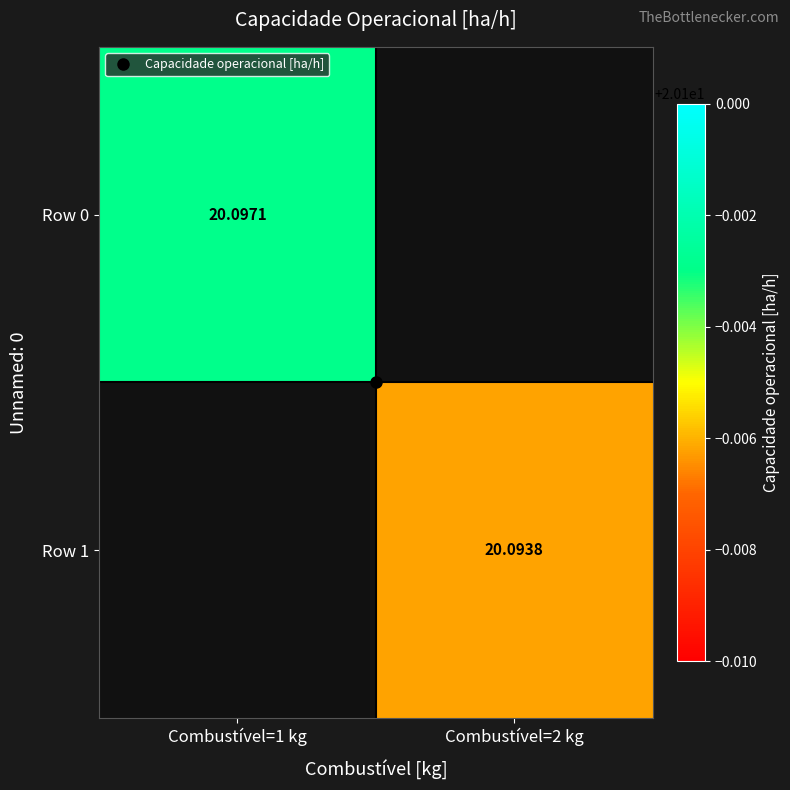

Is it true that Row 0 equals 7.7 at Combustível=1 kg?

False